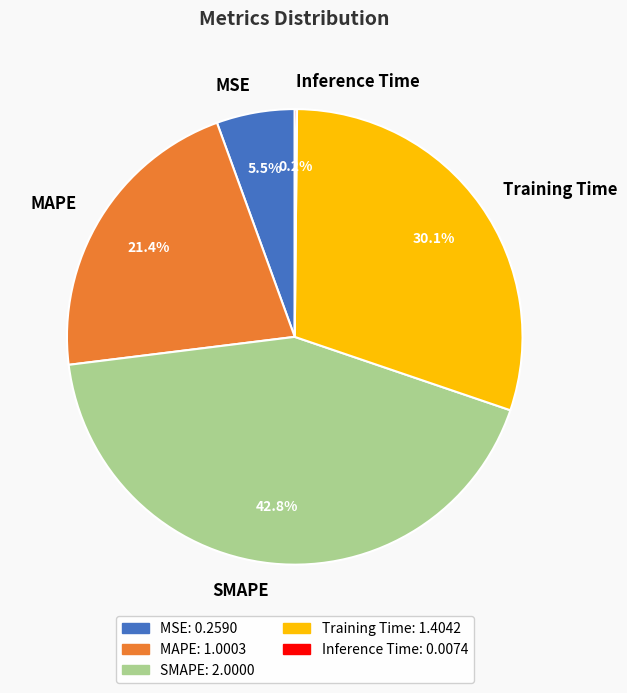

Which has a higher value, MSE or Training Time?

Training Time